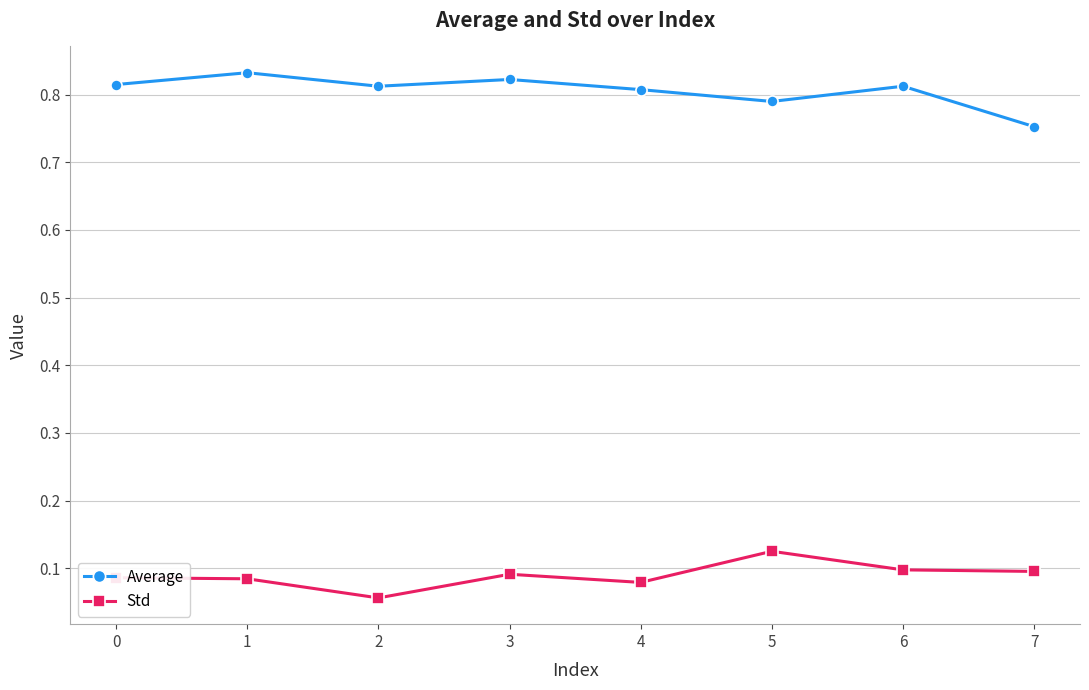

How many lines are shown in the chart?

2